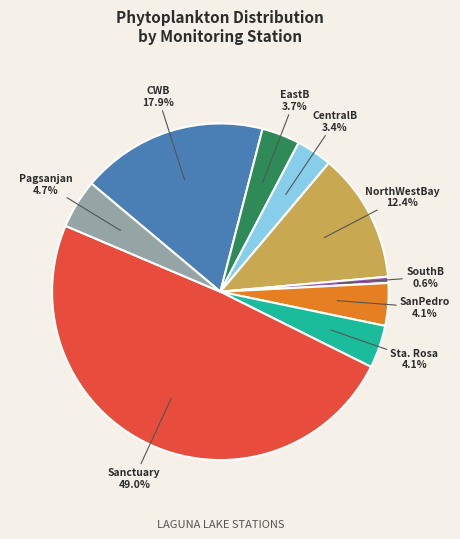

Rank the categories by value from lowest to highest.

Station_8_SouthB, Station_4_CentralB, Station_2_EastB, Station_15_SanPedro, Station_16_Sta. Rosa, Station_18_Pagsanjan, Station_5_NorthernWestBay, Station_1_CWB, Station_17_Sanctuary